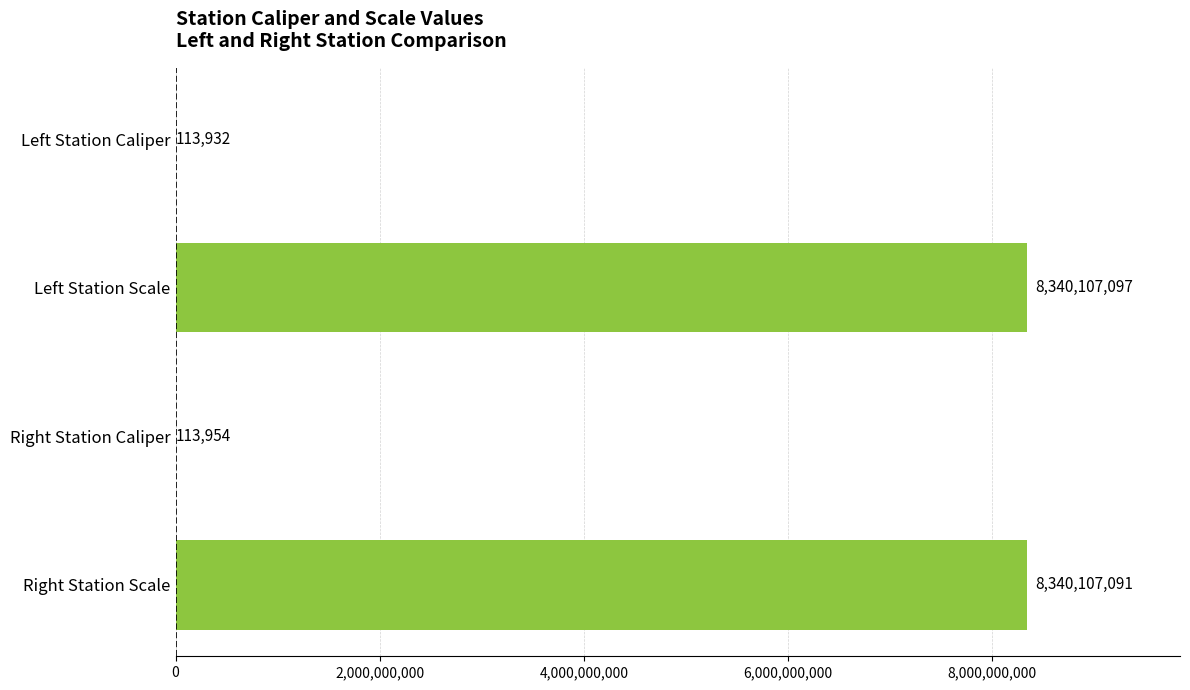

Where is the data nearest to the value 4170110514?

Right Station Caliper